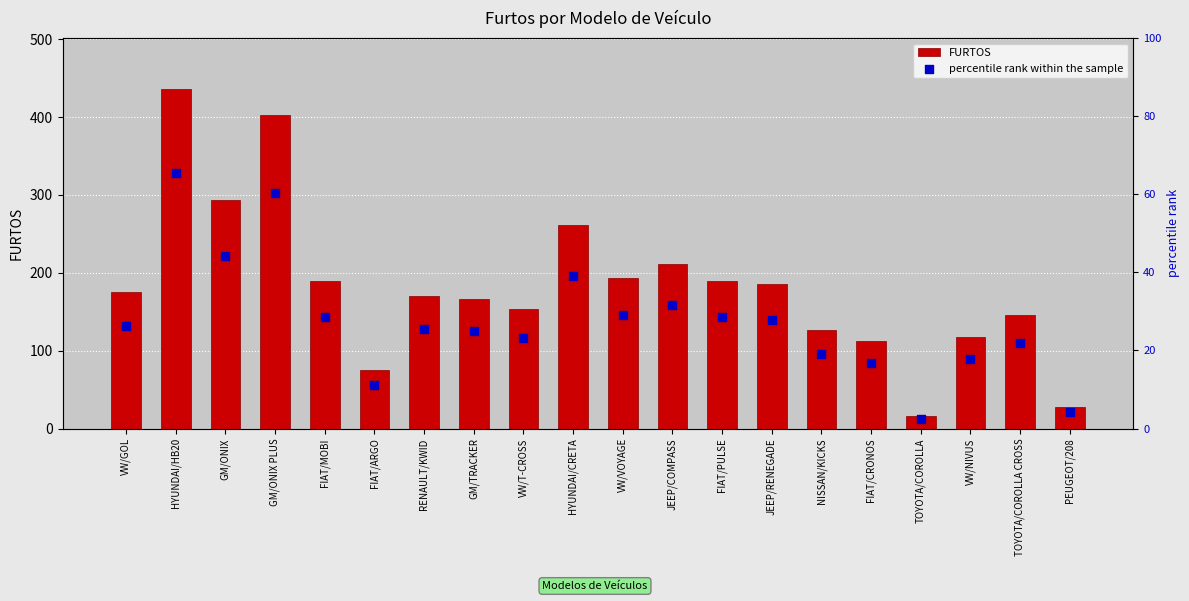

What are all the series names shown in the legend?

FURTOS, percentile rank within the sample